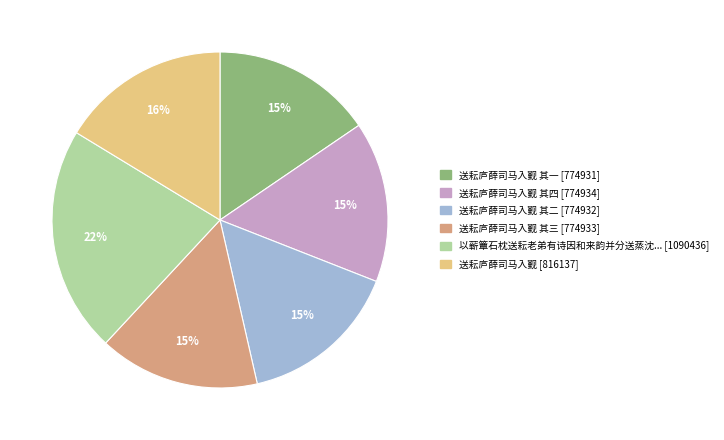

To the nearest percent, what is the average slice percentage?

17%